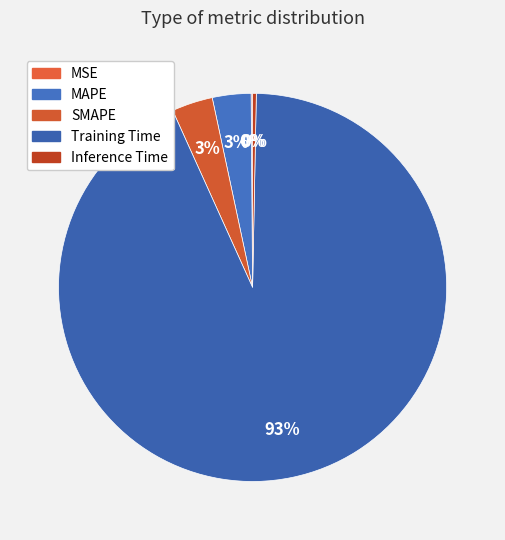

Which has a higher value, MAPE or SMAPE?

SMAPE